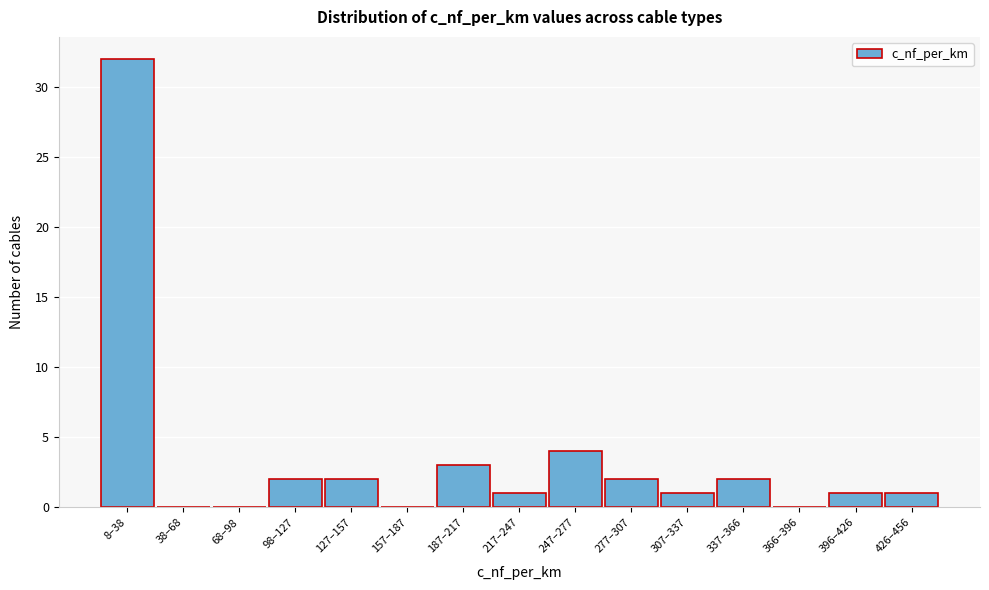

Reading right to left, what are all the values shown in this chart?

426–456=1	396–426=1	366–396=0	337–366=2	307–337=1	277–307=2	247–277=4	217–247=1	187–217=3	157–187=0	127–157=2	98–127=2	68–98=0	38–68=0	8–38=32